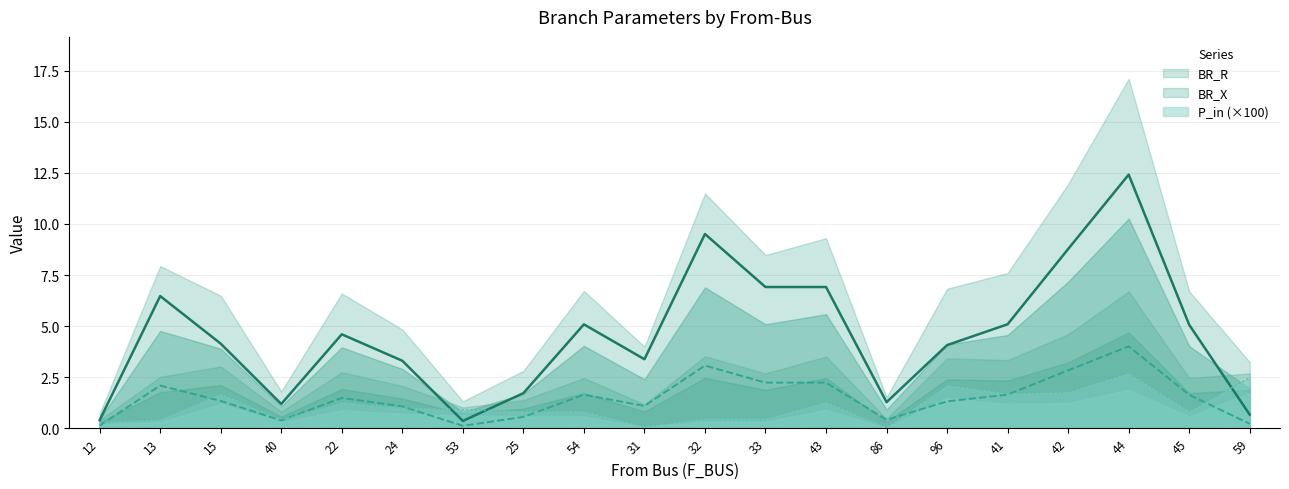

What is the label of the 9th point from the left?

54